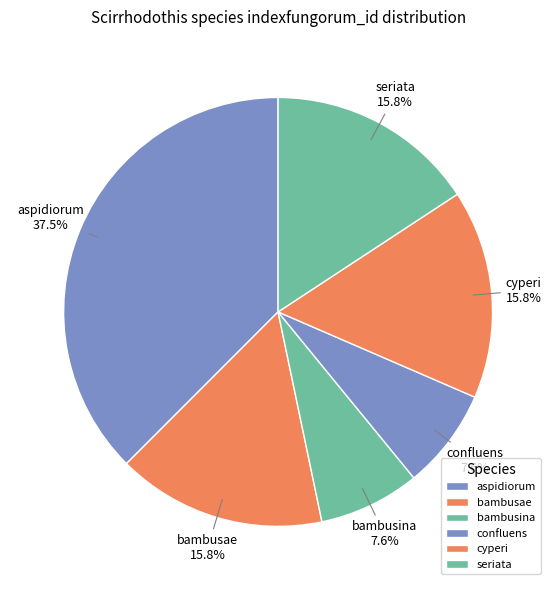

Which has a higher value, aspidiorum or bambusae?

aspidiorum